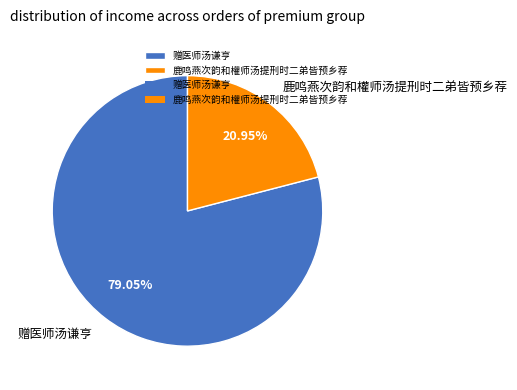

To the nearest percent, what portion does 赠医师汤谦亨 represent?

79%